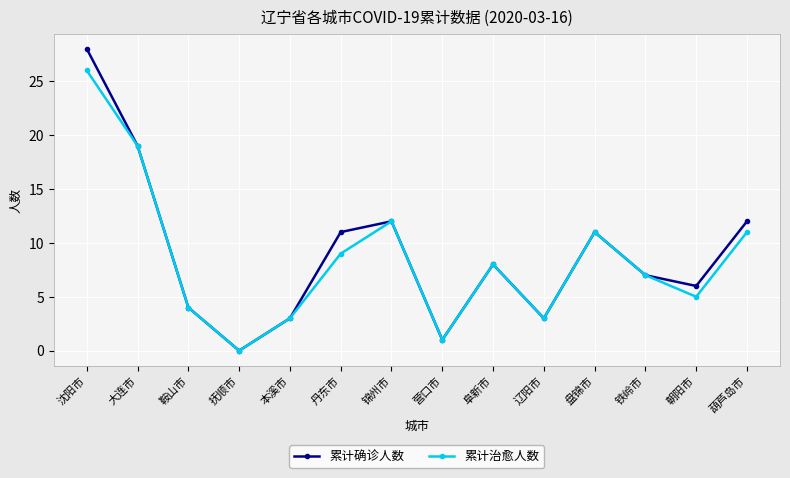

What are all the series names shown in the legend?

累计确诊人数, 累计治愈人数